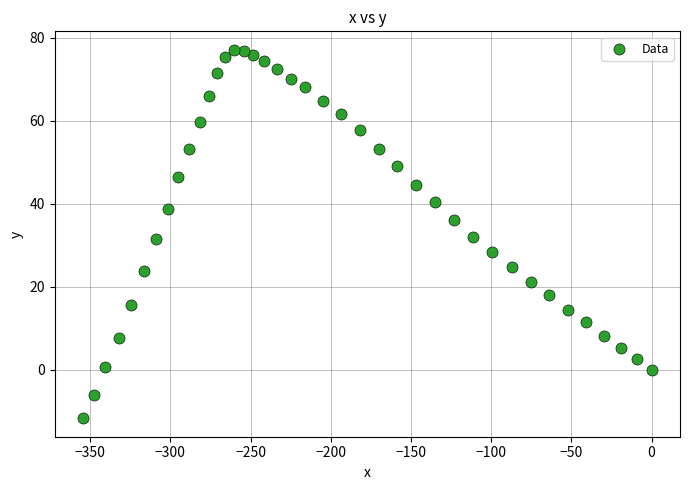

What is the range of X values (max minus min)?

354.3